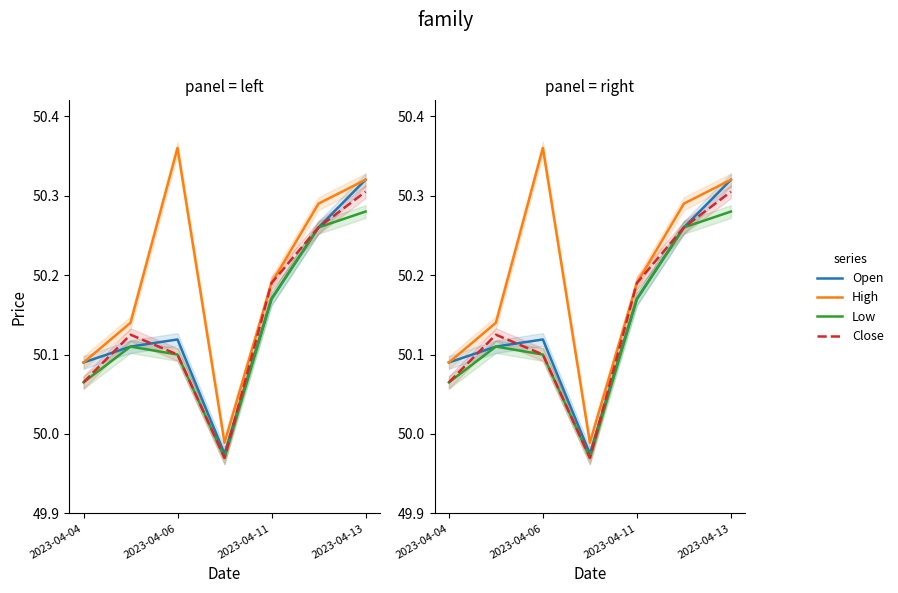

How many interior local valleys does the Open series have?

1